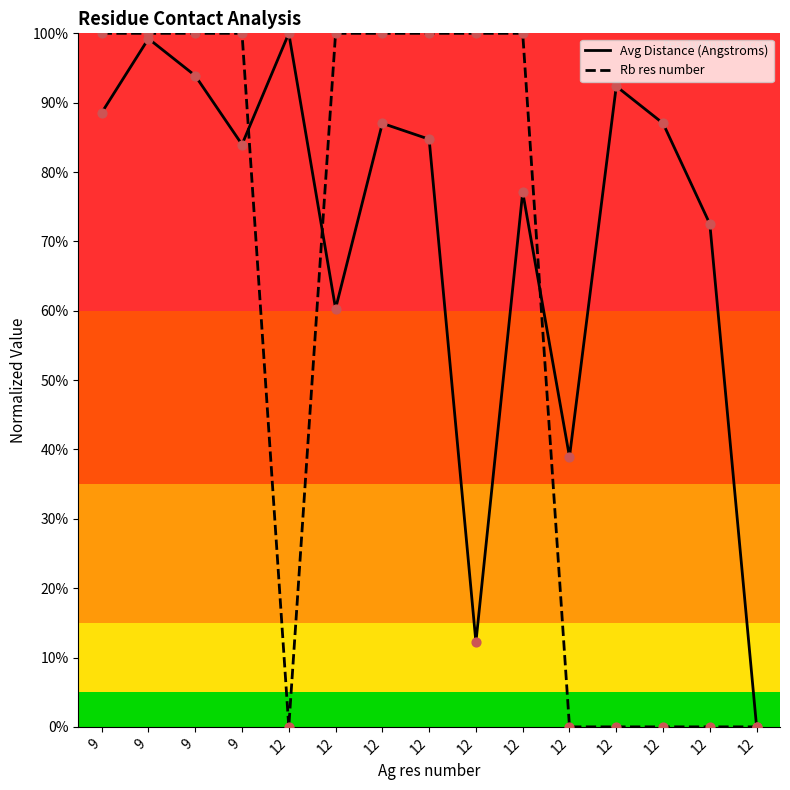

What are all the series names shown in the legend?

Avg Distance (Angstroms), Rb res number